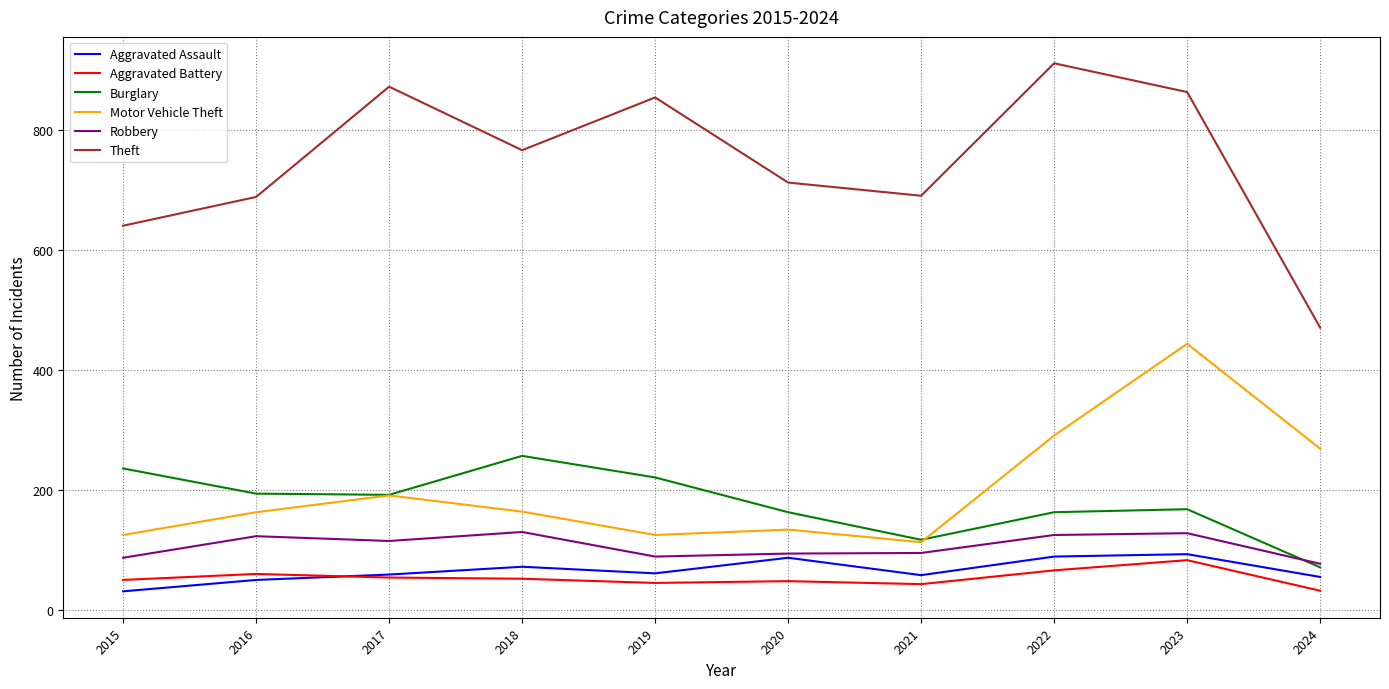

Is the value of Robbery at 2020 greater than the value of Motor Vehicle Theft at 2015?

No